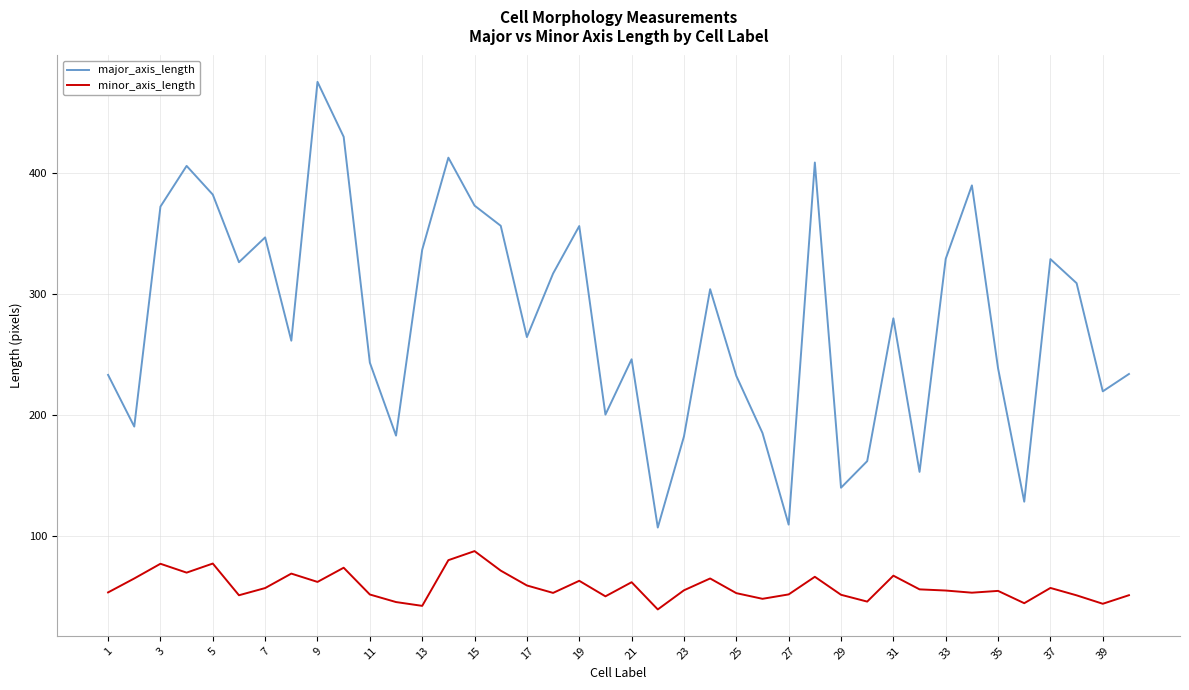

What is the difference between the maximum and minimum values in the major_axis_length series?

368.3